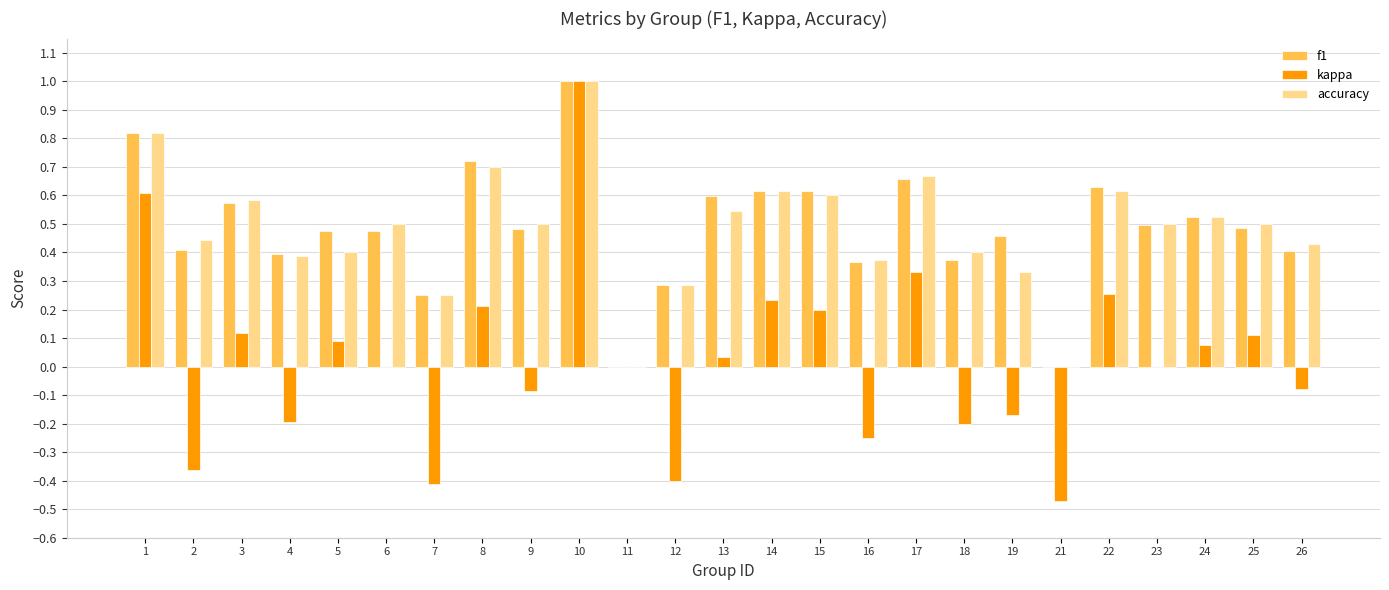

What is the total value across all series at 6?

1.0